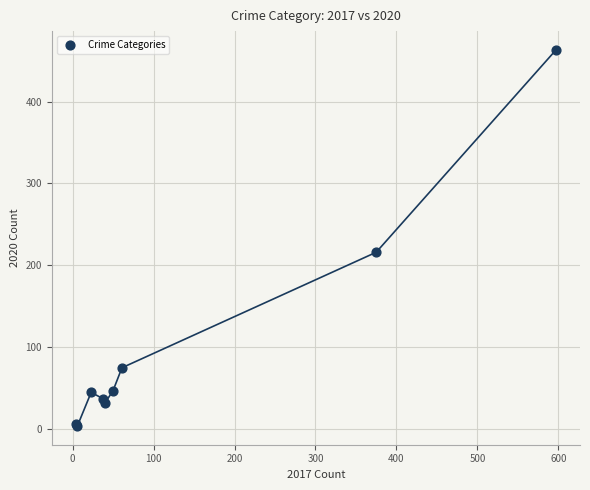

What Y value in the scatter plot is closest to 233?

216